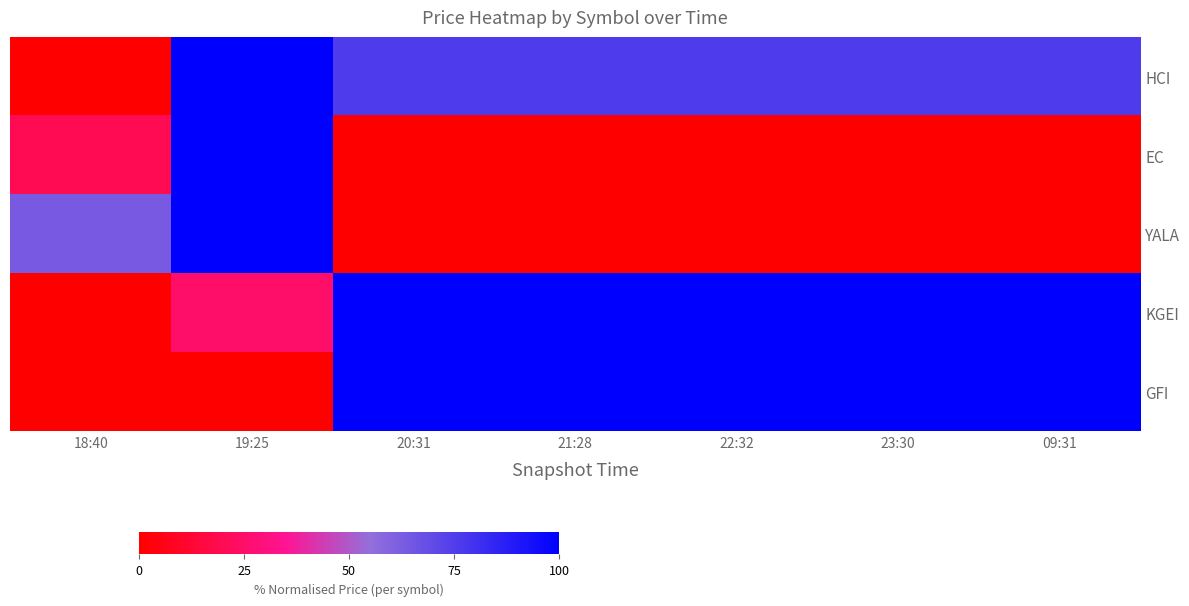

Reading left to right, what are all the values shown in this chart?

HCI: 18:40=0.0	19:25=100.0	20:31=76.0	21:28=76.0	22:32=76.0	23:30=76.0	09:31=76.0
EC: 18:40=20.0	19:25=100.0	20:31=0.0	21:28=0.0	22:32=0.0	23:30=0.0	09:31=0.0
YALA: 18:40=63.7	19:25=100.0	20:31=0.0	21:28=0.0	22:32=0.0	23:30=0.0	09:31=0.0
KGEI: 18:40=0.0	19:25=25.0	20:31=100.0	21:28=100.0	22:32=100.0	23:30=100.0	09:31=100.0
GFI: 18:40=0.0	19:25=0.0	20:31=100.0	21:28=100.0	22:32=100.0	23:30=100.0	09:31=100.0